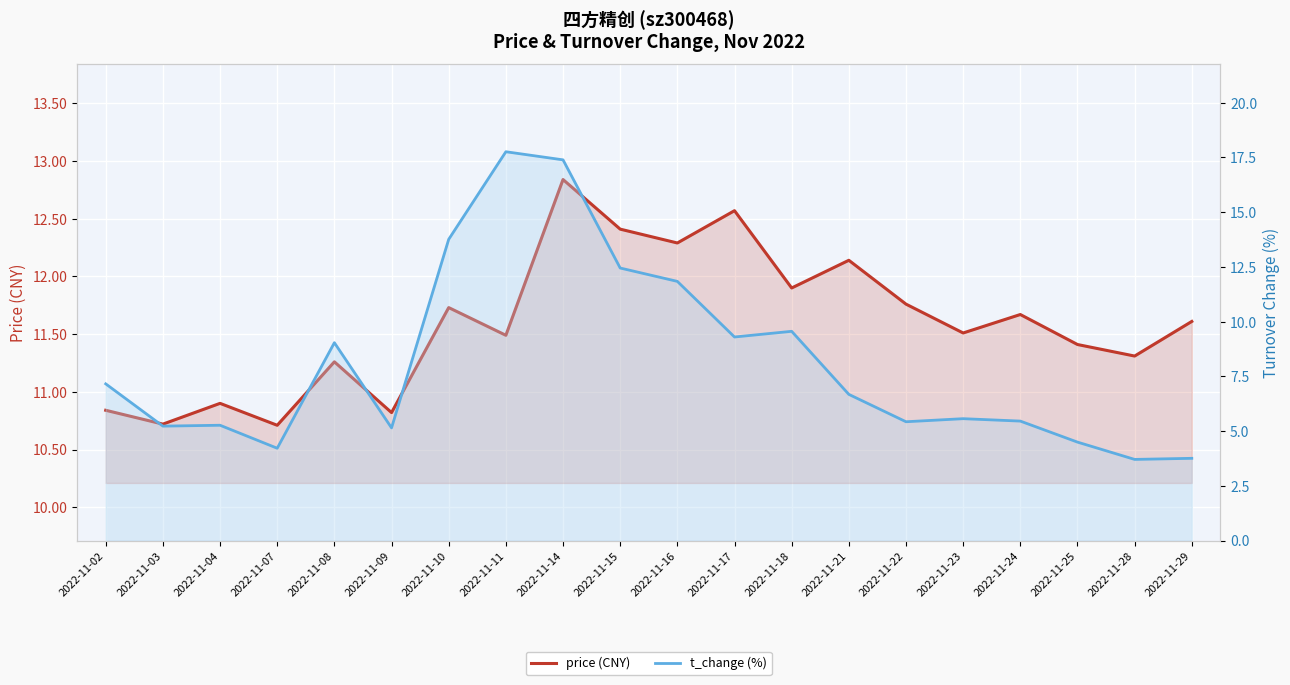

Which has a higher value, 2022-11-10 or 2022-11-15?

2022-11-15